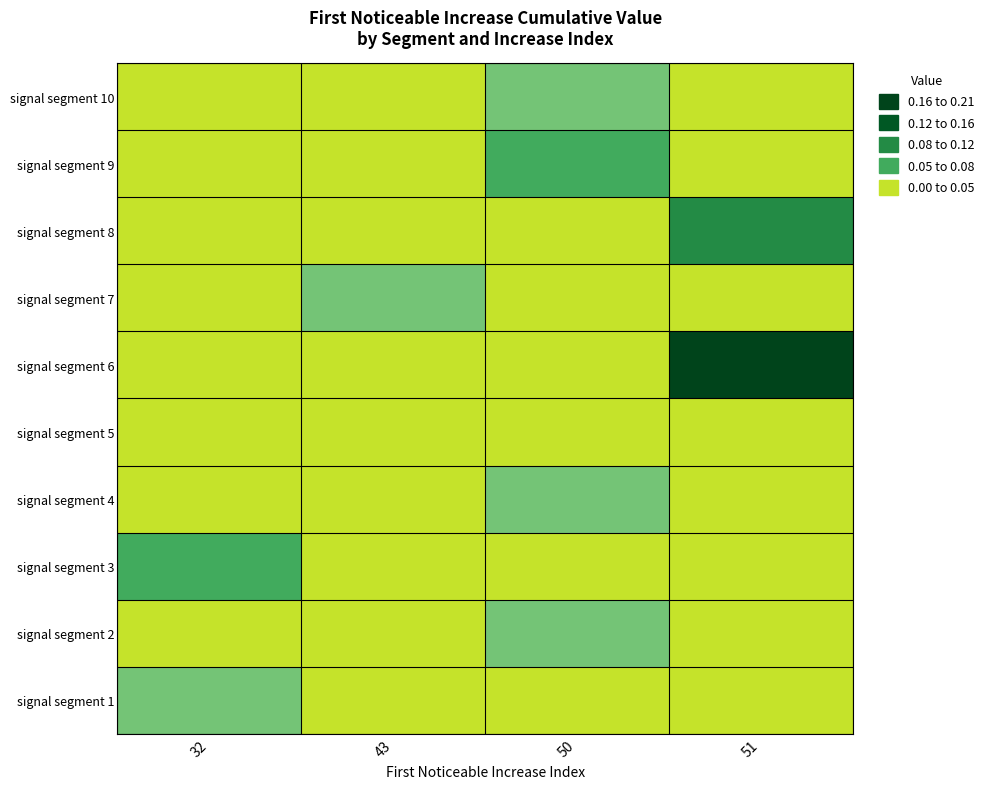

At how many categories does at least one series exceed 0?

4